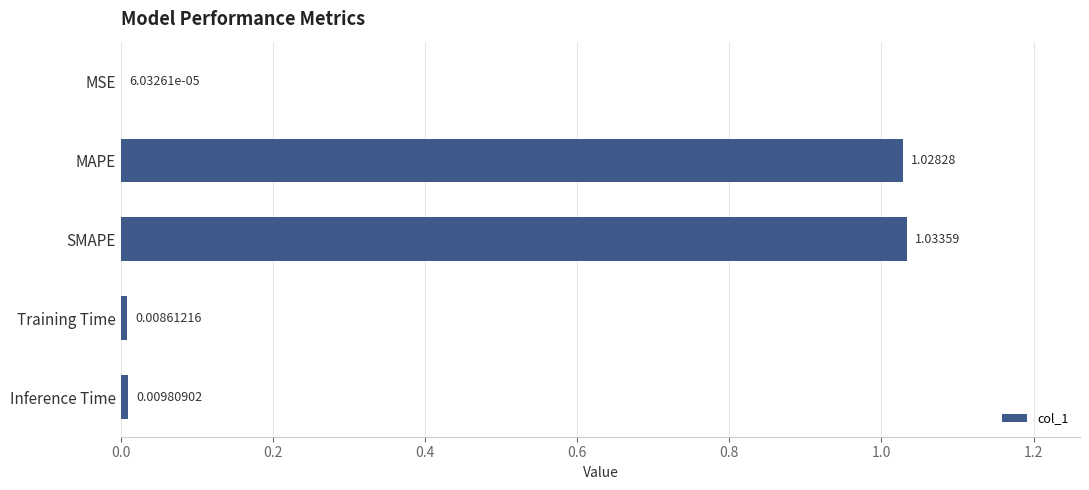

Which has a higher value, MAPE or SMAPE?

SMAPE